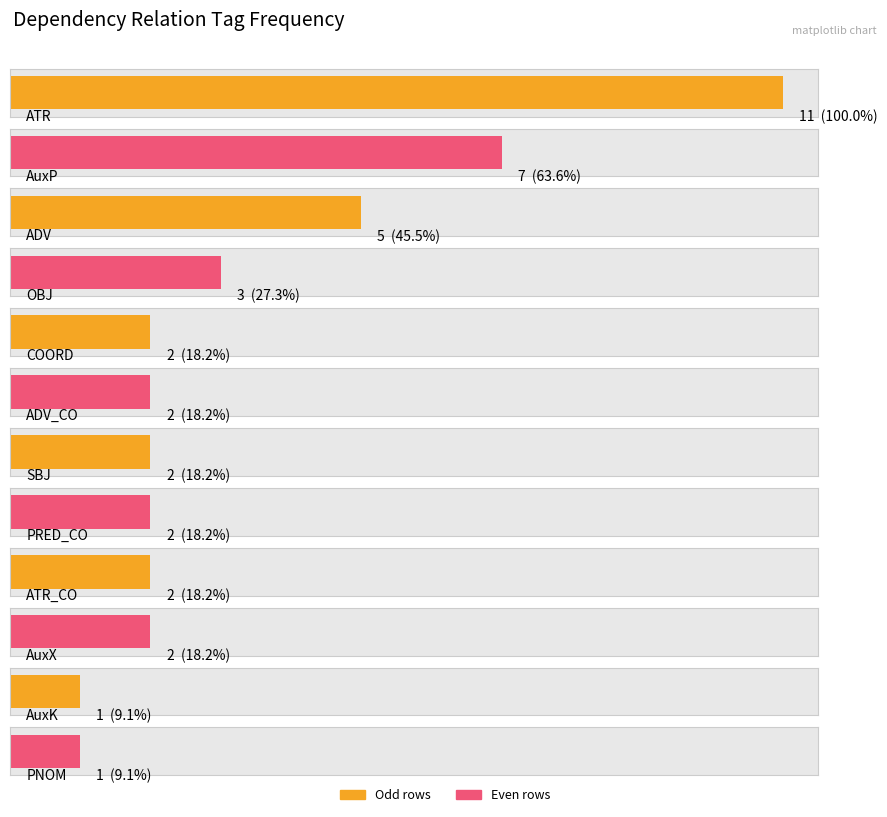

List the labels in order of value, largest first.

ATR, AuxP, ADV, OBJ, COORD, ADV_CO, SBJ, PRED_CO, ATR_CO, AuxX, AuxK, PNOM